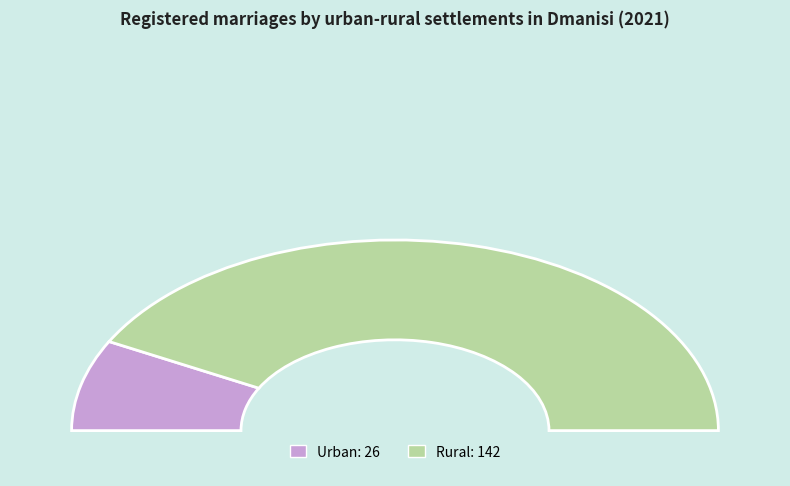

How many segments does this pie chart have?

2